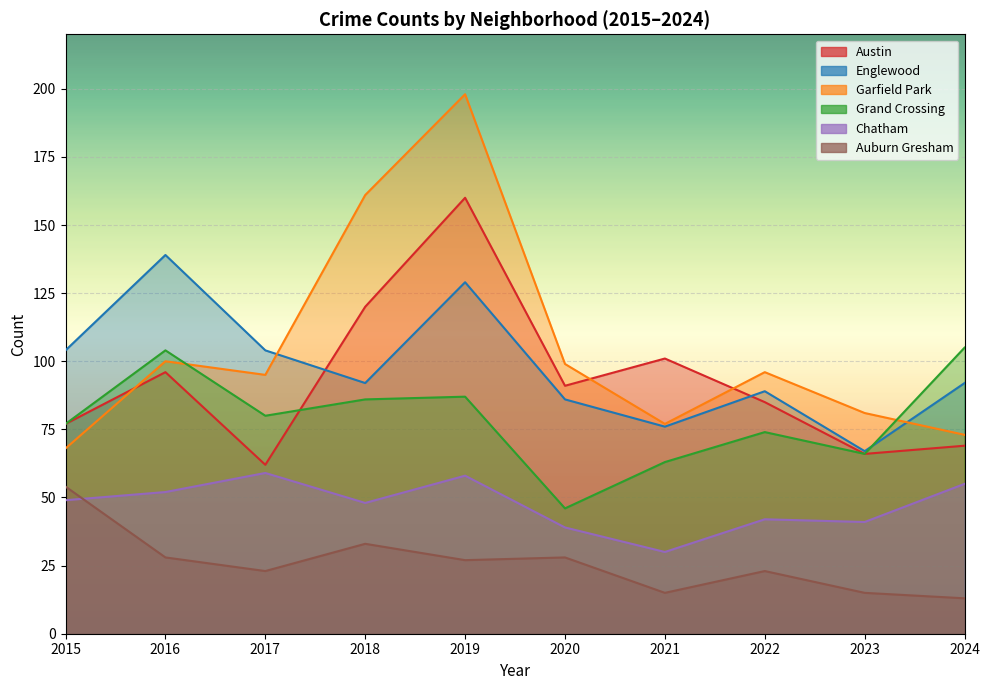

At which label does Auburn Gresham reach its peak?

2015